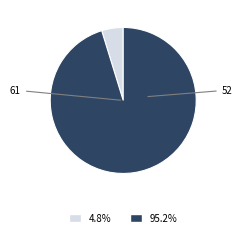

Between 52 and 61, which is larger?

52